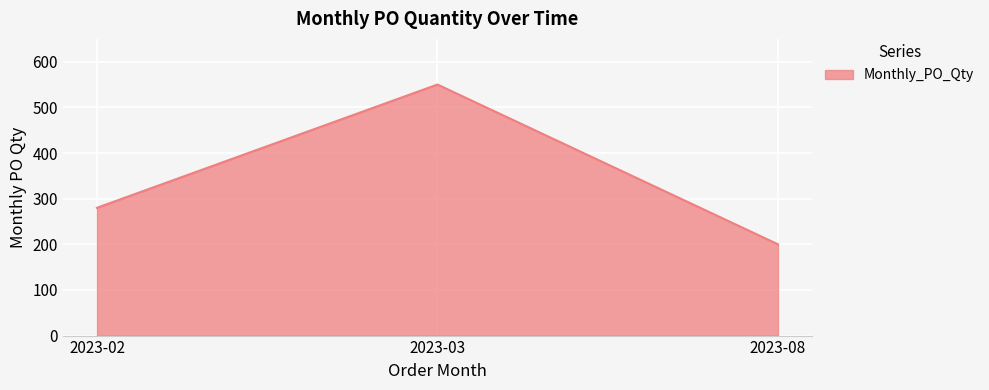

True or false: the data shows 58 at 2023-02.

False